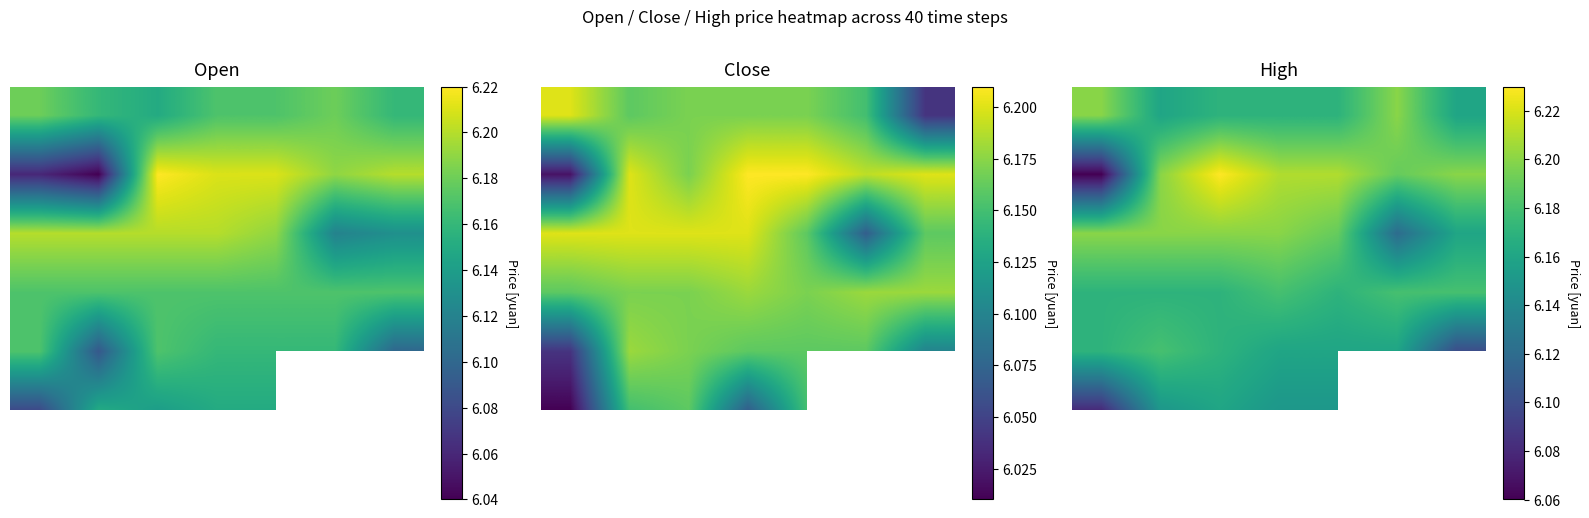

Count the number of categories in the chart.

7